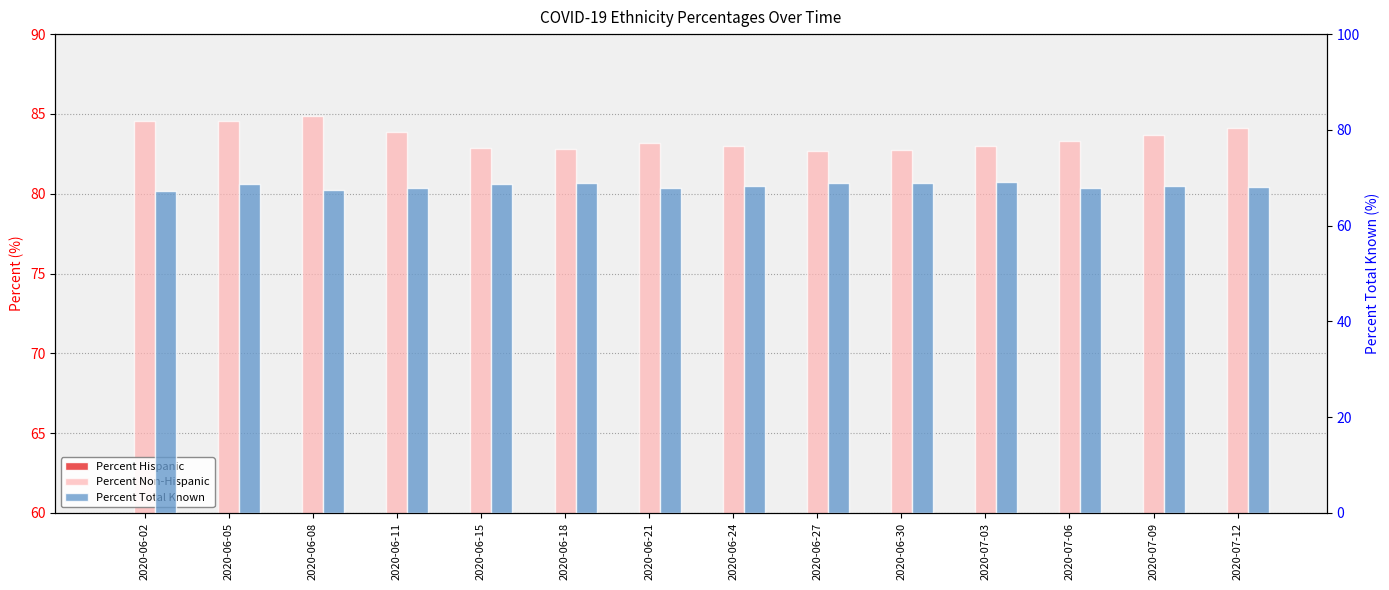

What is the average value of the Percent Total Known series?

68.3